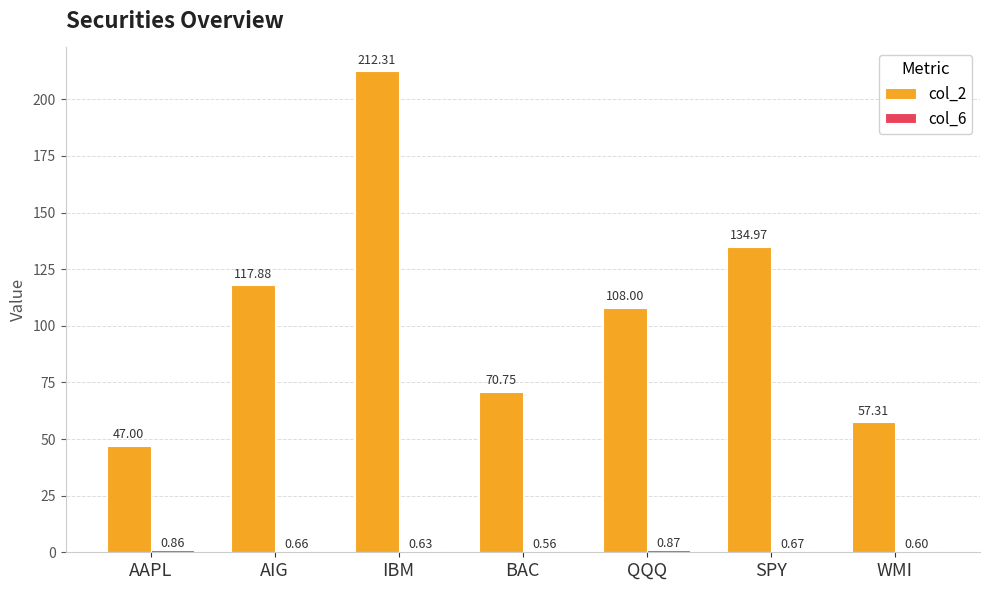

What is the spread (max minus min) of values at QQQ?

107.1